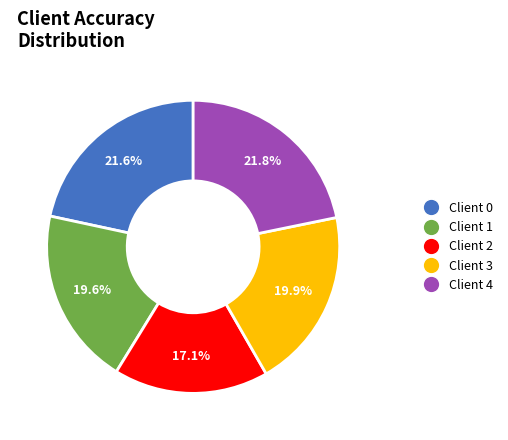

What is the smallest slice in the pie chart?

Client 2